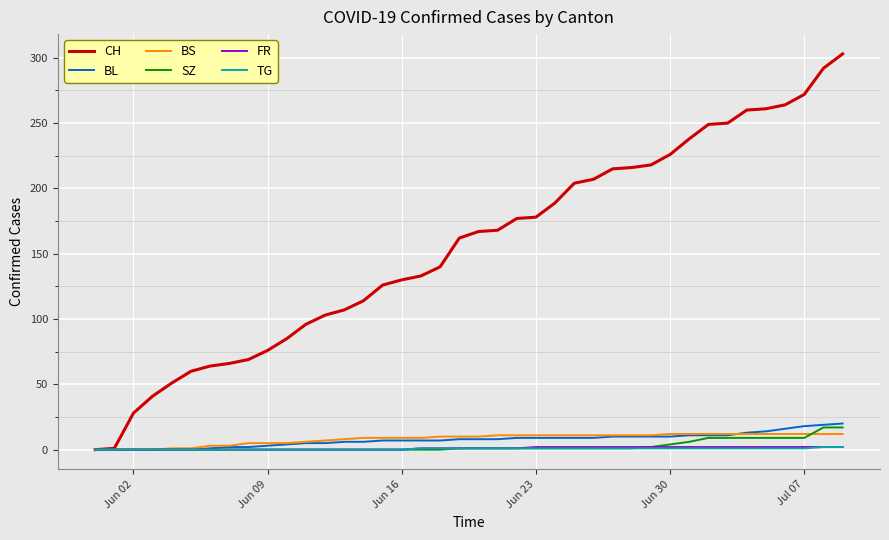

Which series has the widest spread of values?

CH